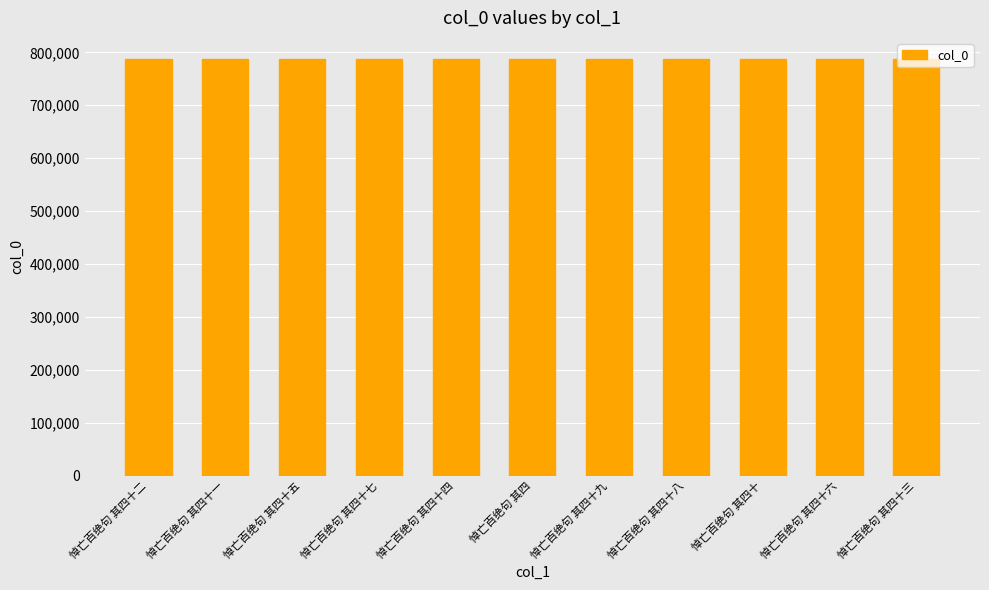

What is the maximum value shown in the chart?

787875